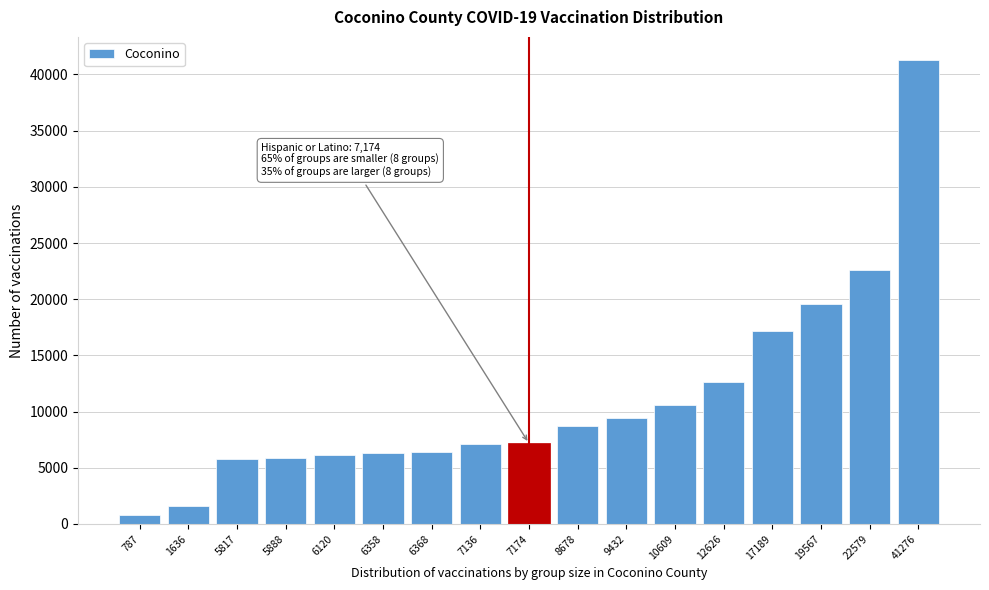

True or false: the data shows 22579 at 22579.

True